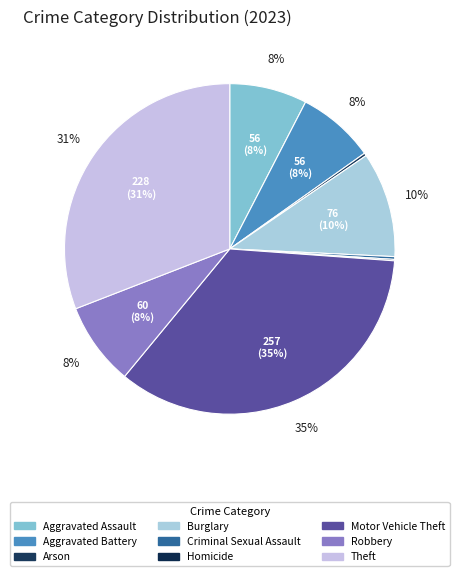

The Aggravated Battery slice represents 1% of the pie. True or false?

False